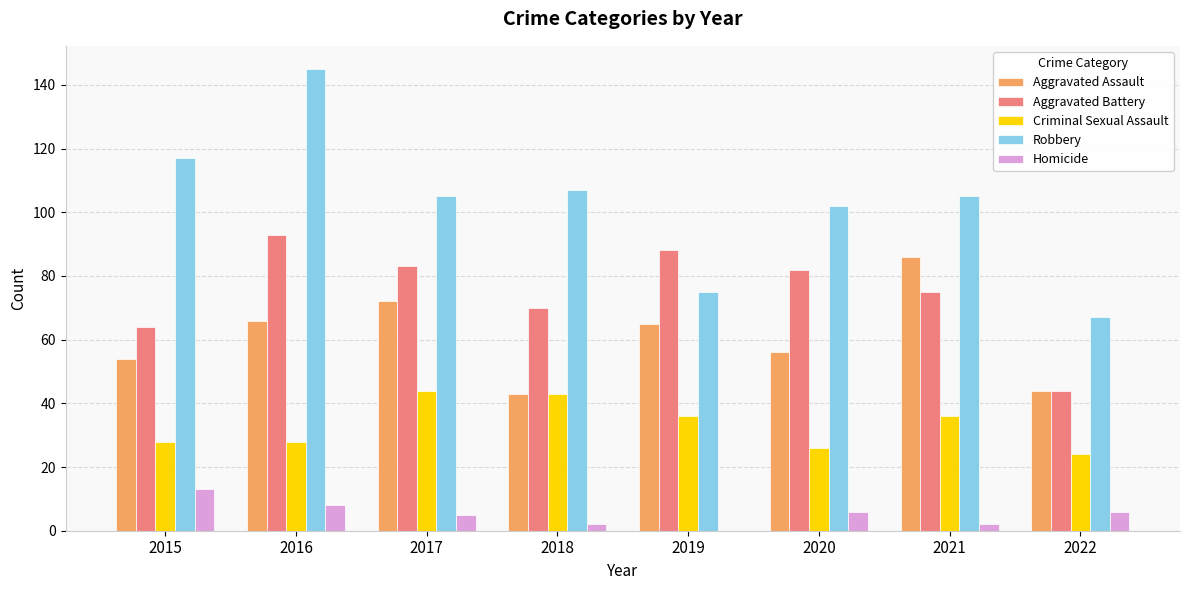

Which series has the largest total across all categories?

Robbery